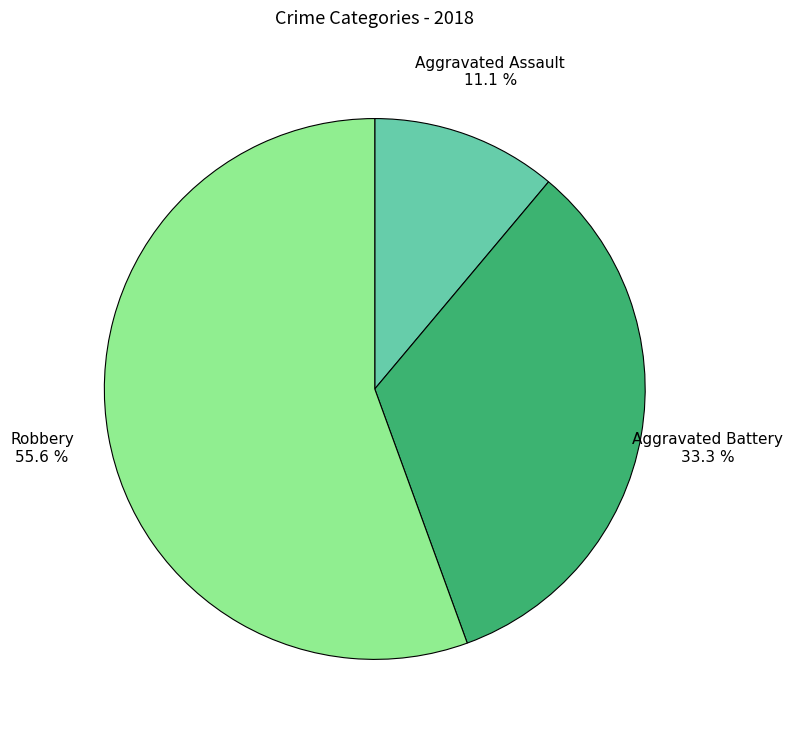

Which category accounts for the majority?

Robbery